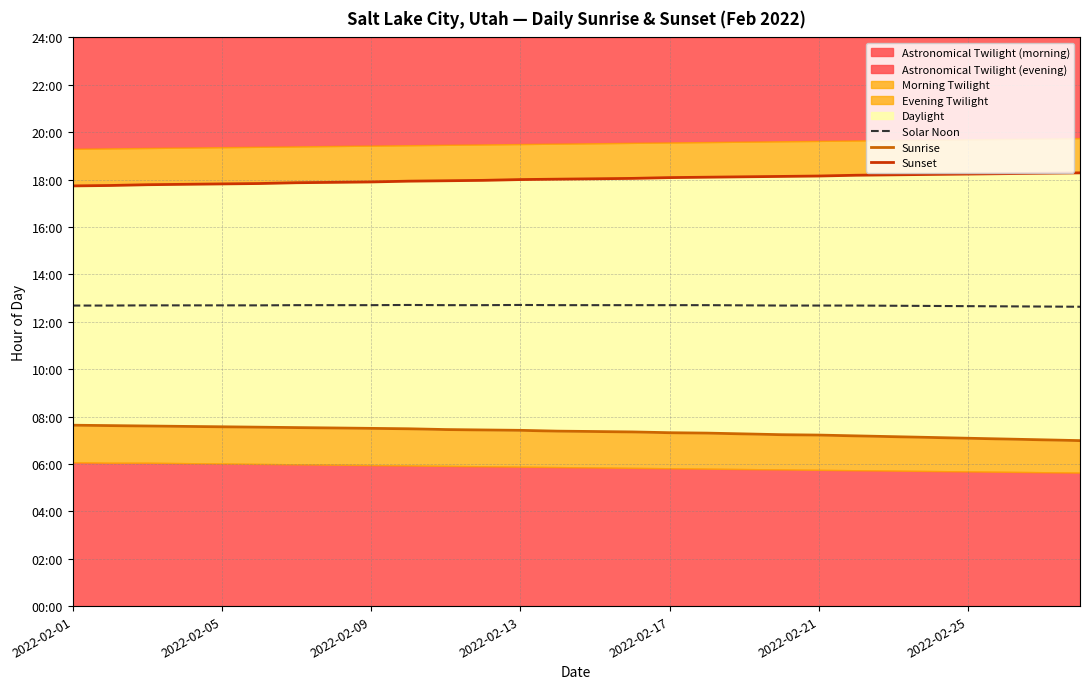

Which category has the lowest value across all series?

27